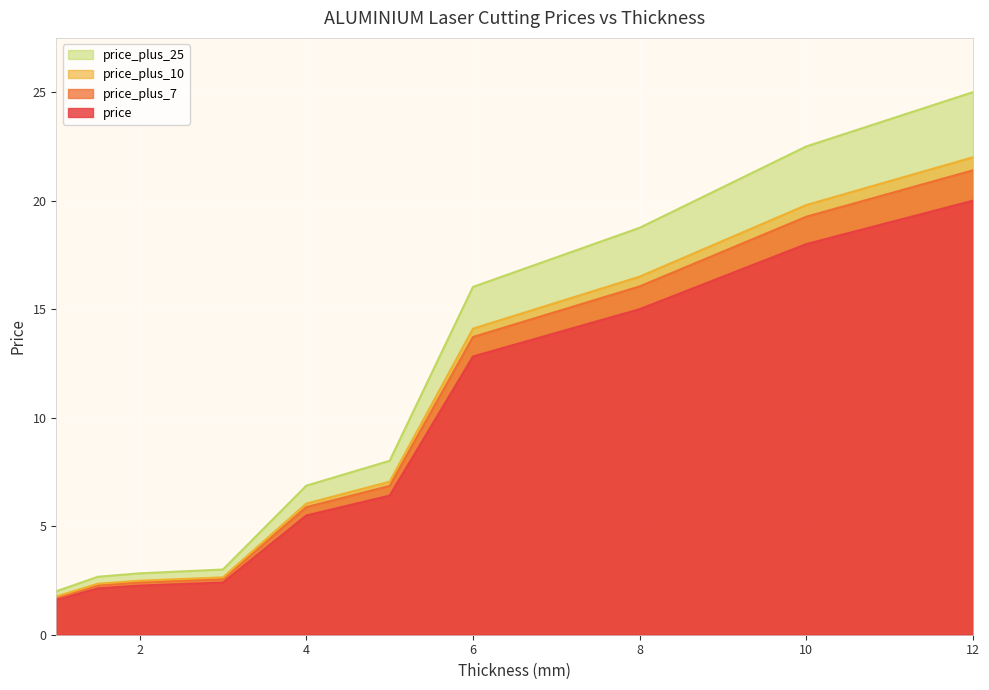

Is it true that price_plus_25 equals 7.5 at 6?

False